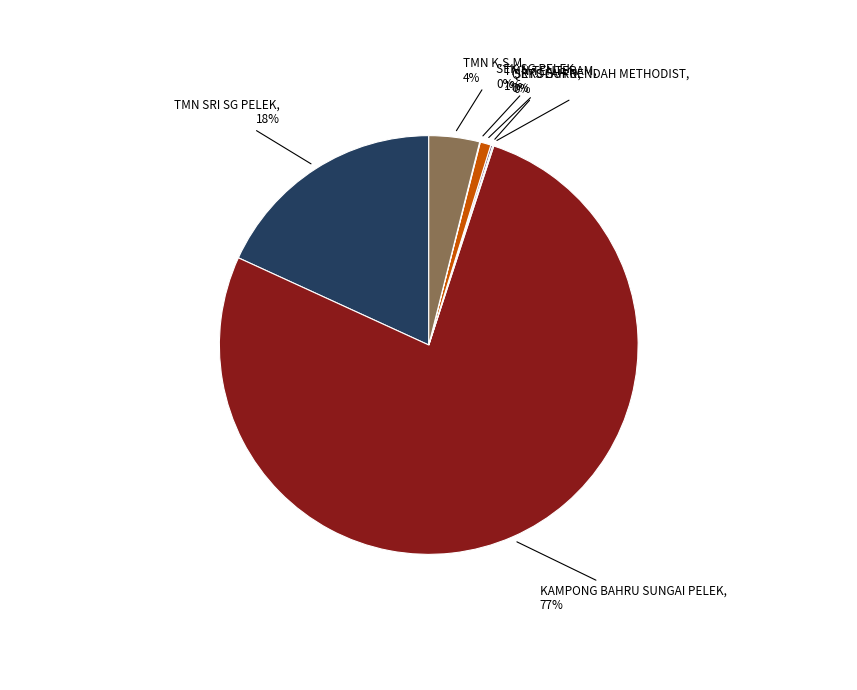

To the nearest percent, what is the average slice percentage?

14%